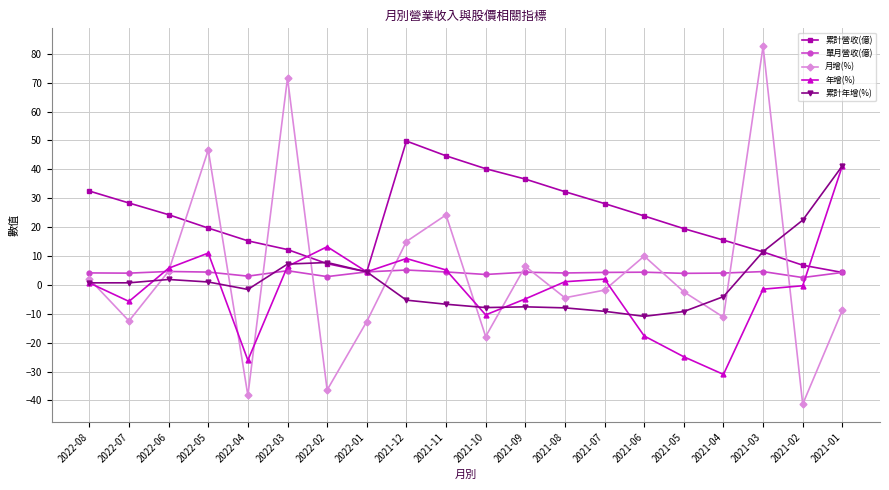

True or false: 單月營收(億) has more than 1 interior local peaks.

True